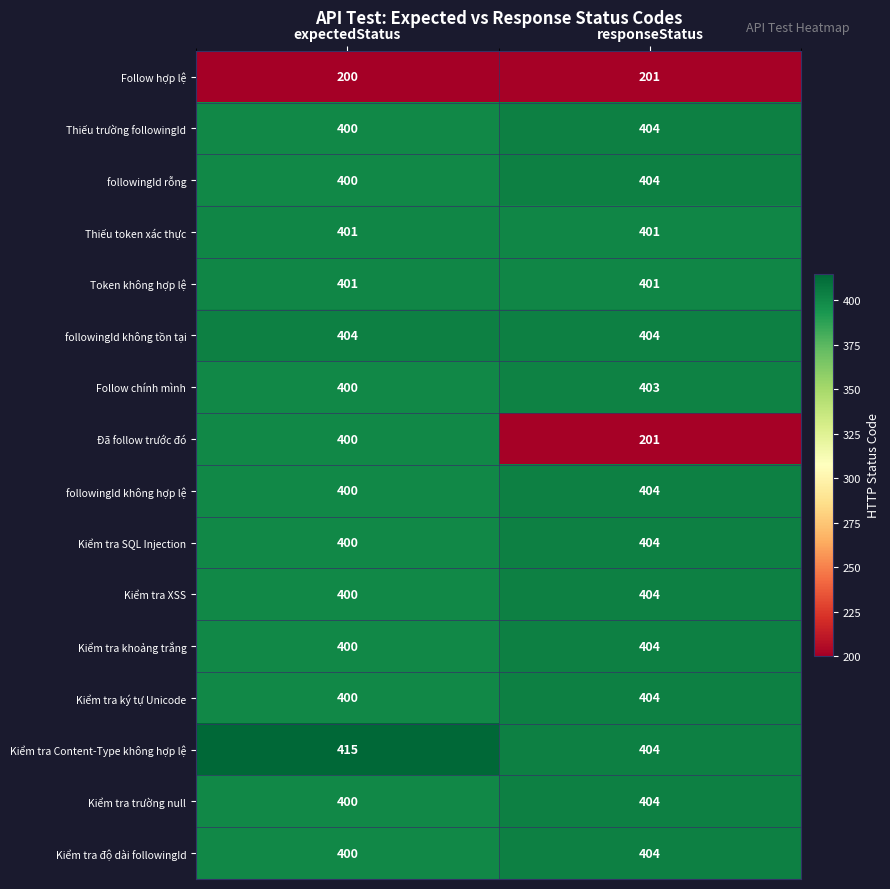

What is the sum of the Kiểm tra SQL Injection values at expectedStatus and responseStatus?

804